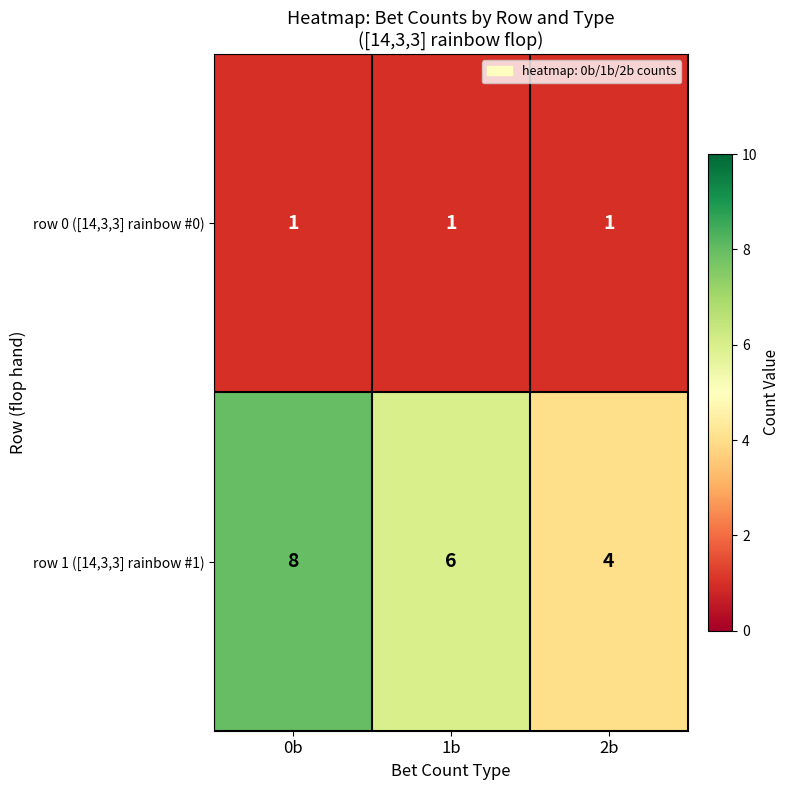

At which category does the chart reach its peak across all series?

0b